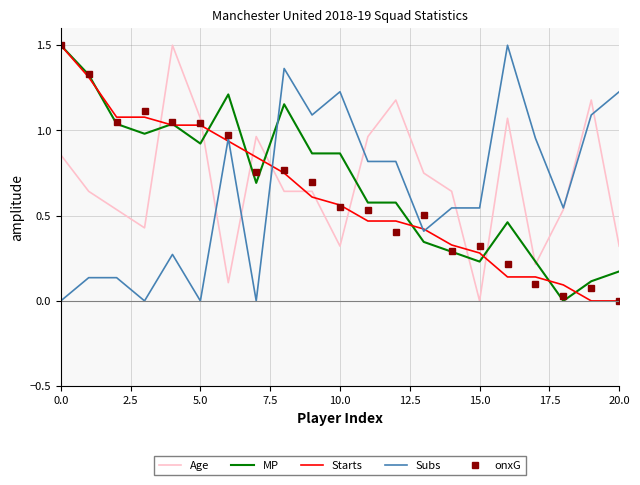

Which series ends up on top after the final intersection of Age and onxG?

Age